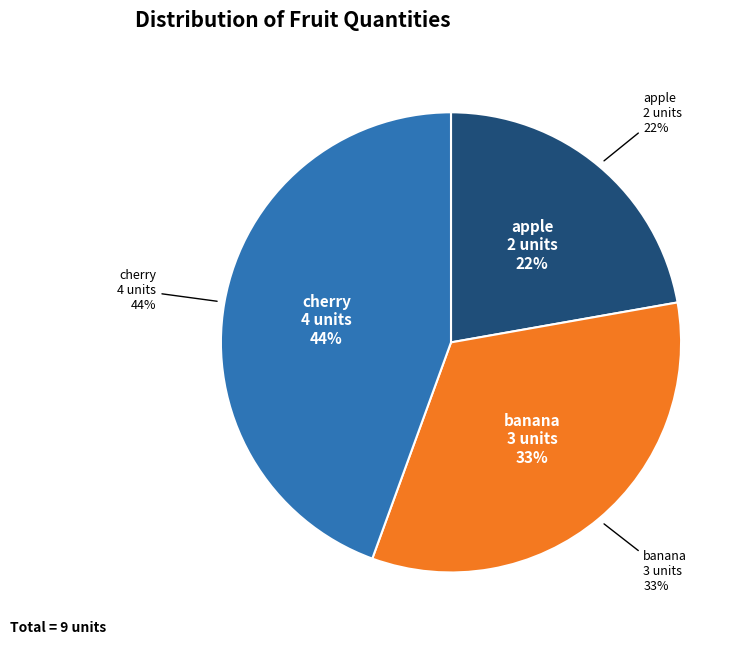

What percentage is the apple slice, to the nearest percent?

22%